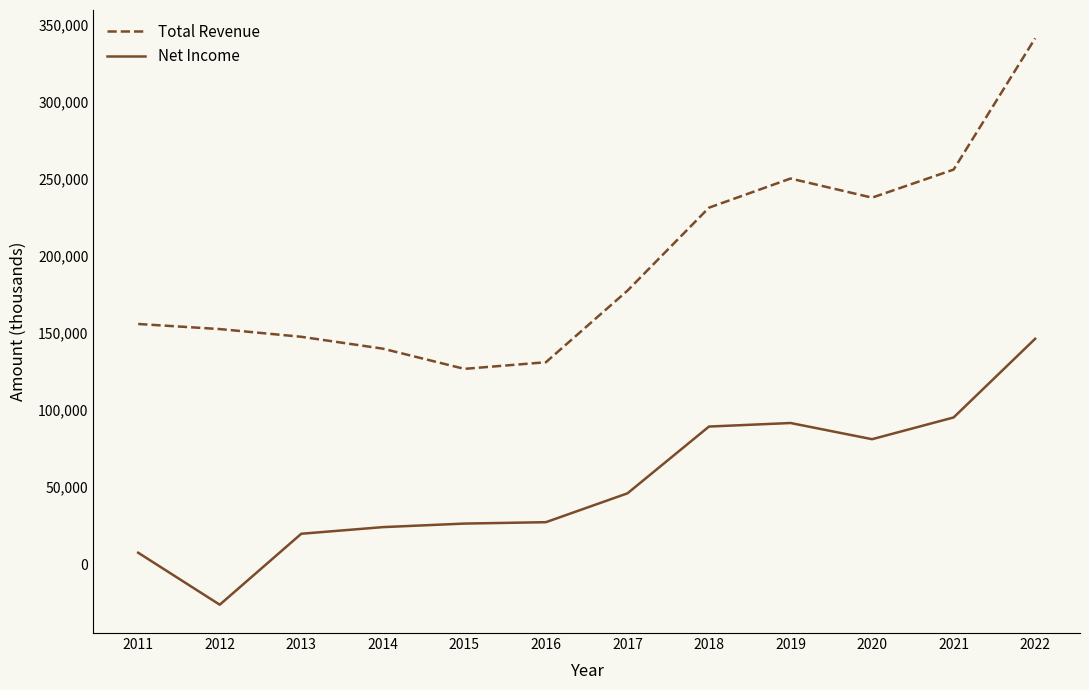

What is the sum of all Net Income values?

628300